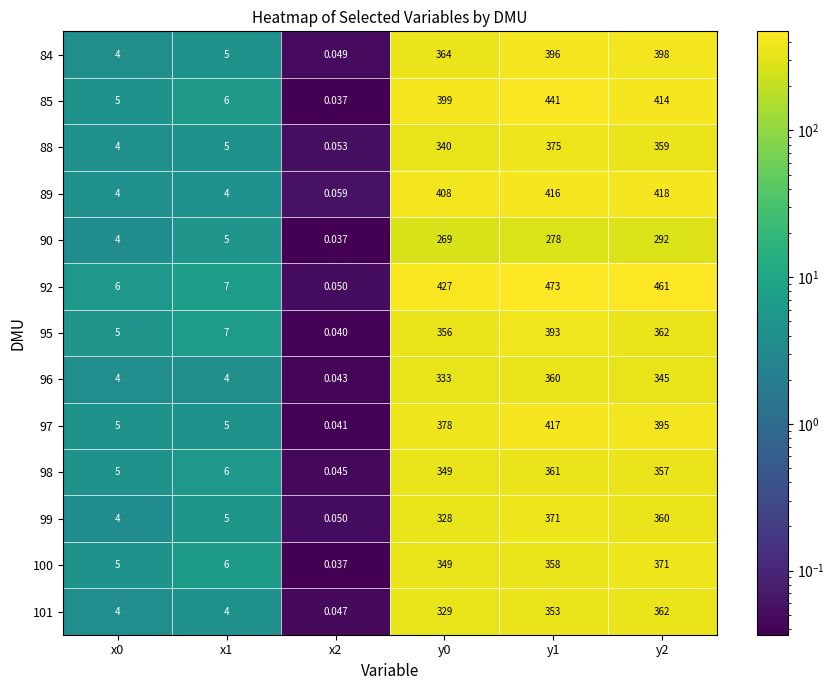

Is the value of 88 at x1 greater than the value of 89 at x2?

Yes